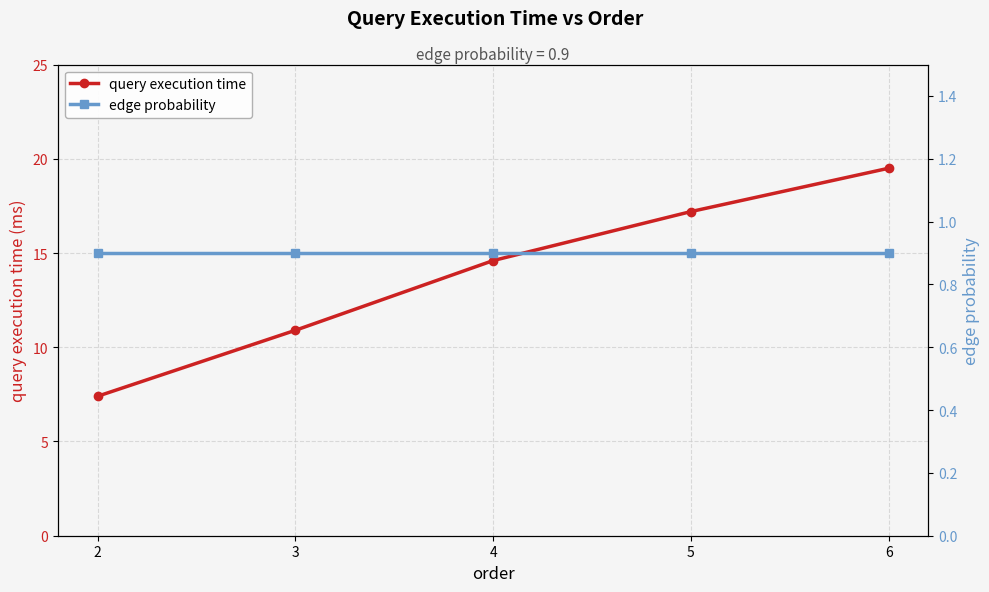

The query execution time series shows 17.2 at 5. True or false?

True